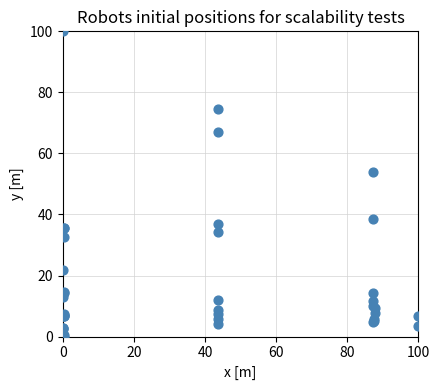

What Y value in the scatter plot is closest to 50?

53.8